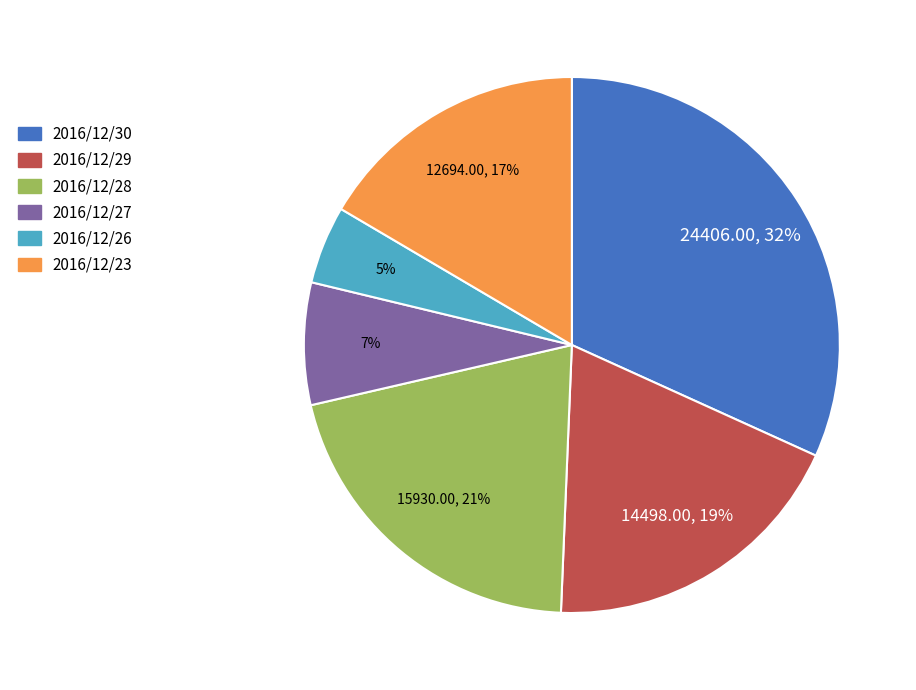

To the nearest percent, what is the average slice percentage?

17%